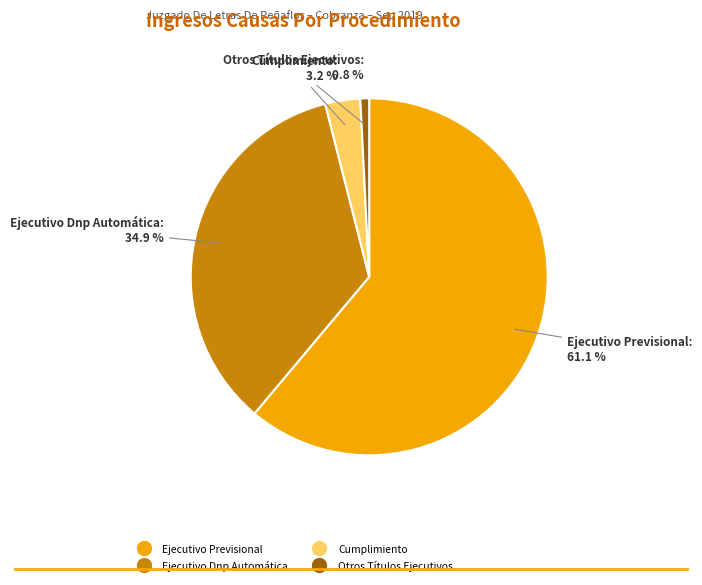

To the nearest percent, what is the difference between the largest and smallest slice percentages?

60%